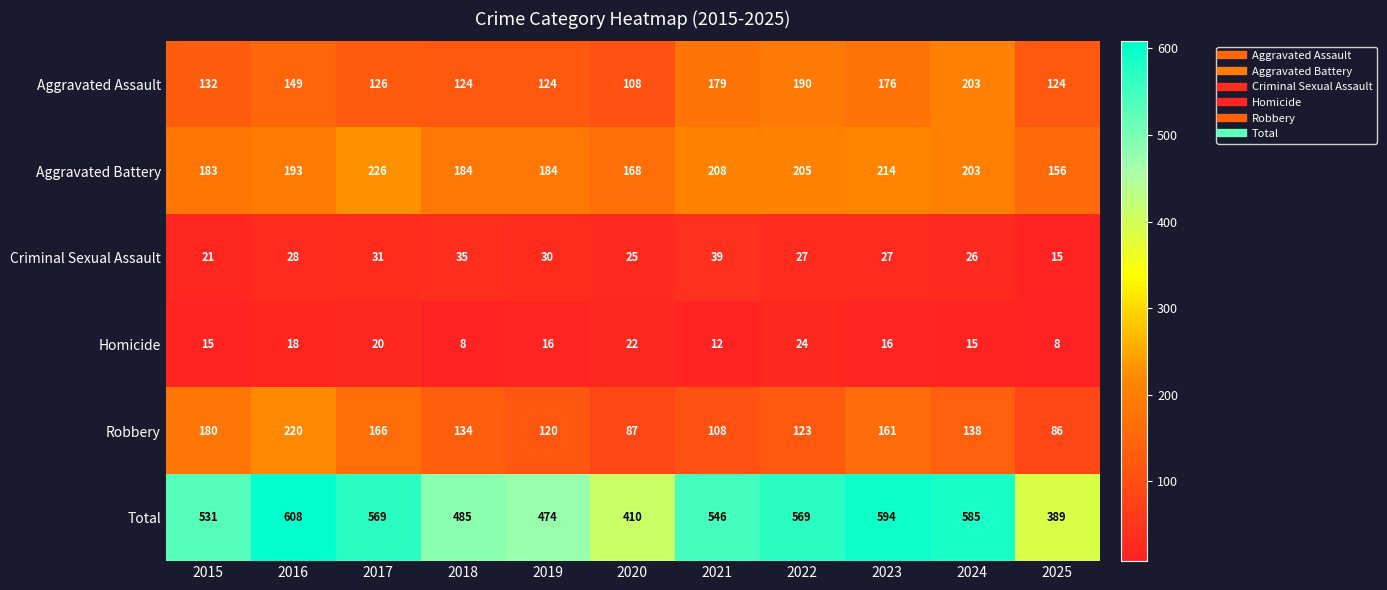

How many data points does each series have?

11